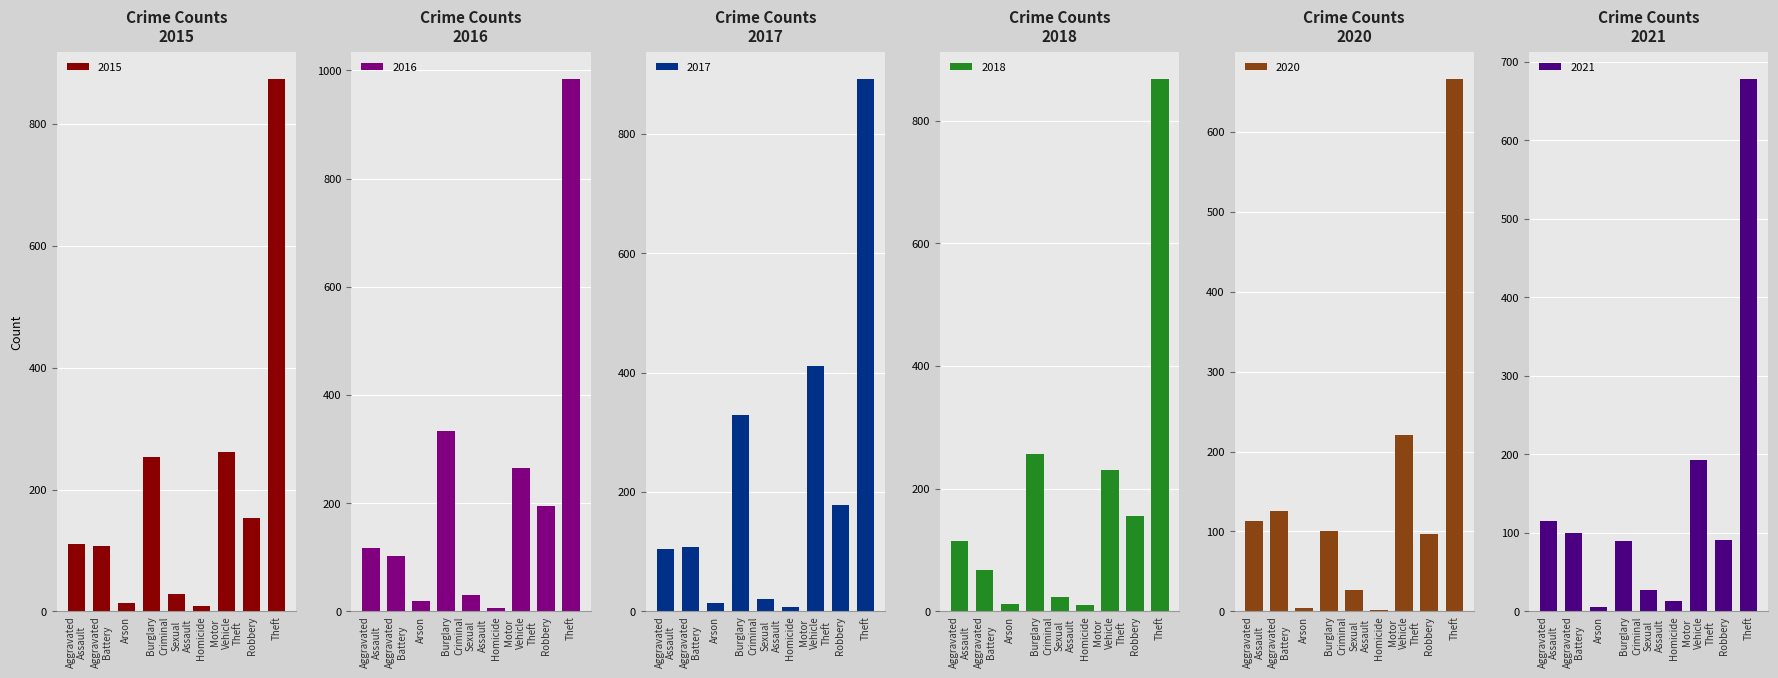

The value of 2021 at Aggravated Assault is 115. True or false?

True